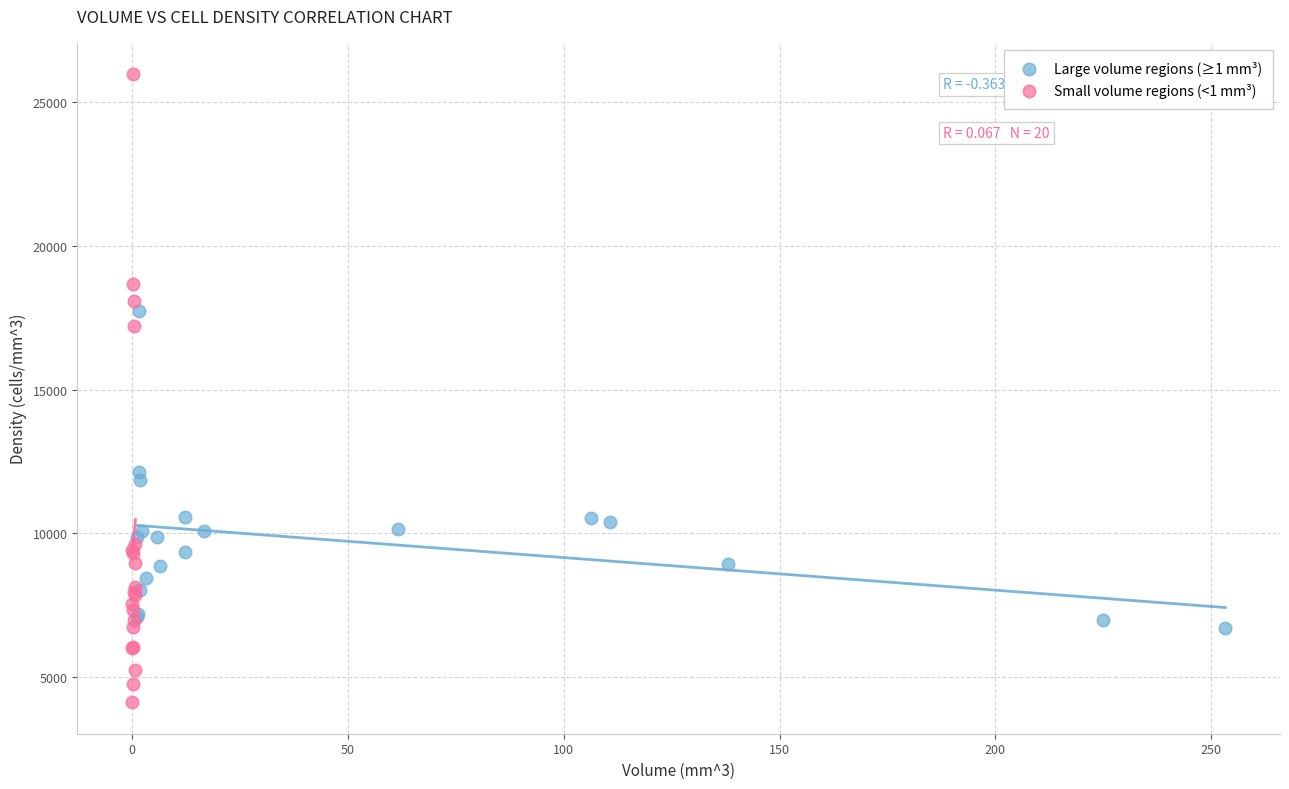

Which series contains the lowest Y value?

Small volume regions (<1 mm³)